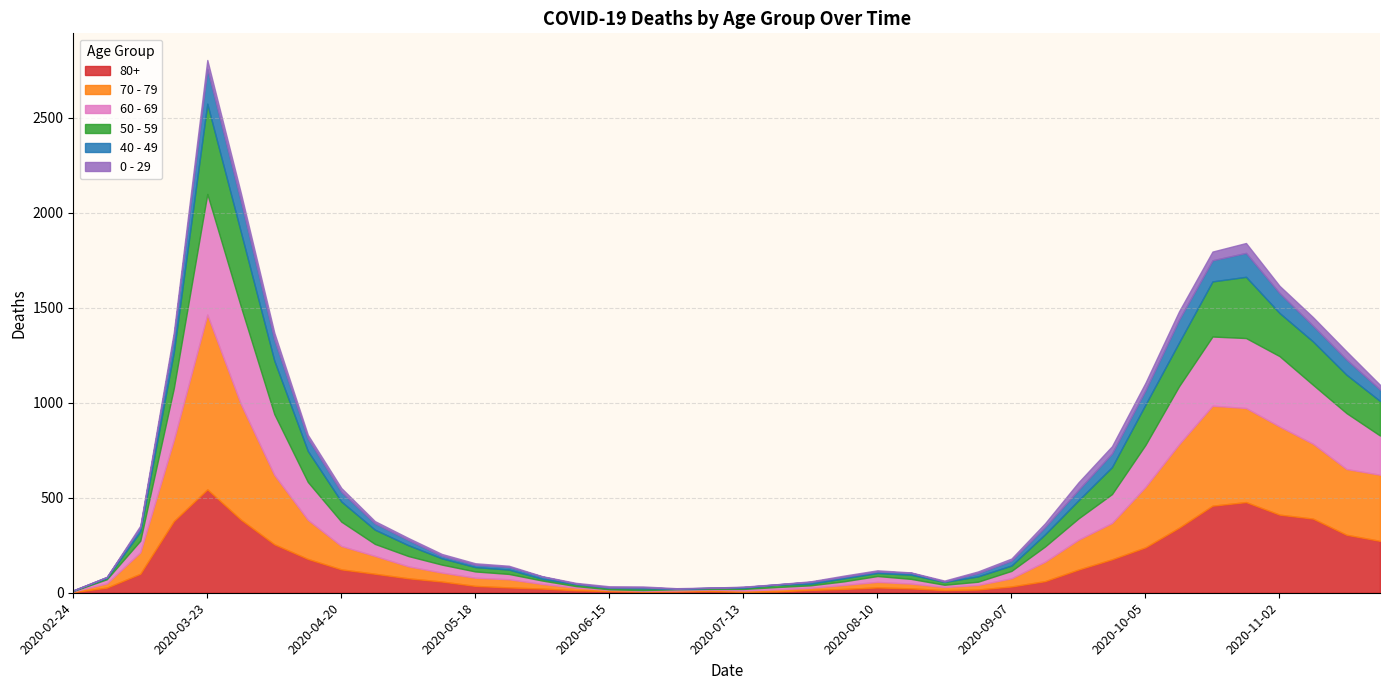

True or false: 40 - 49 has more than 0 points higher than both neighbors.

True